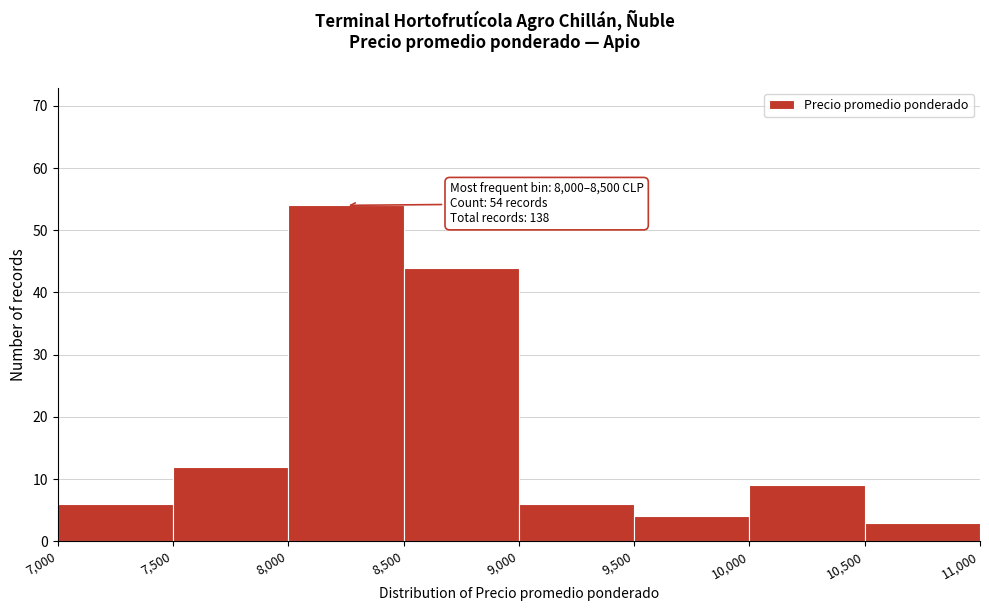

Which range on the x-axis has the tallest bar?

8,000 to 8,500